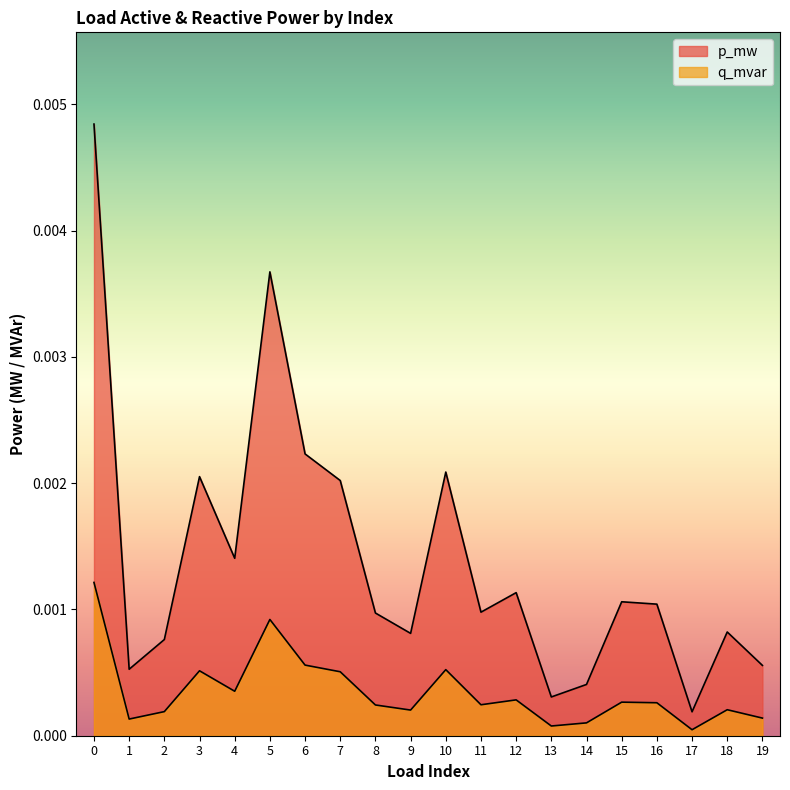

How many interior local valleys does the q_mvar series have?

6